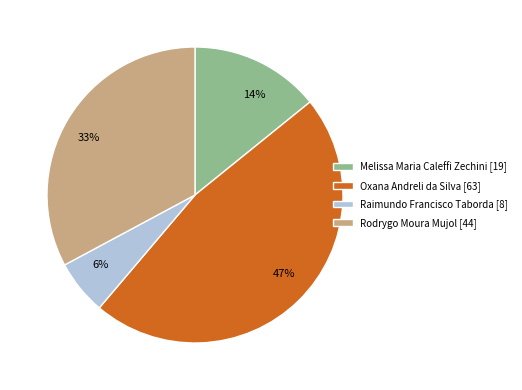

Which has a higher value, 14% or 47%?

47%